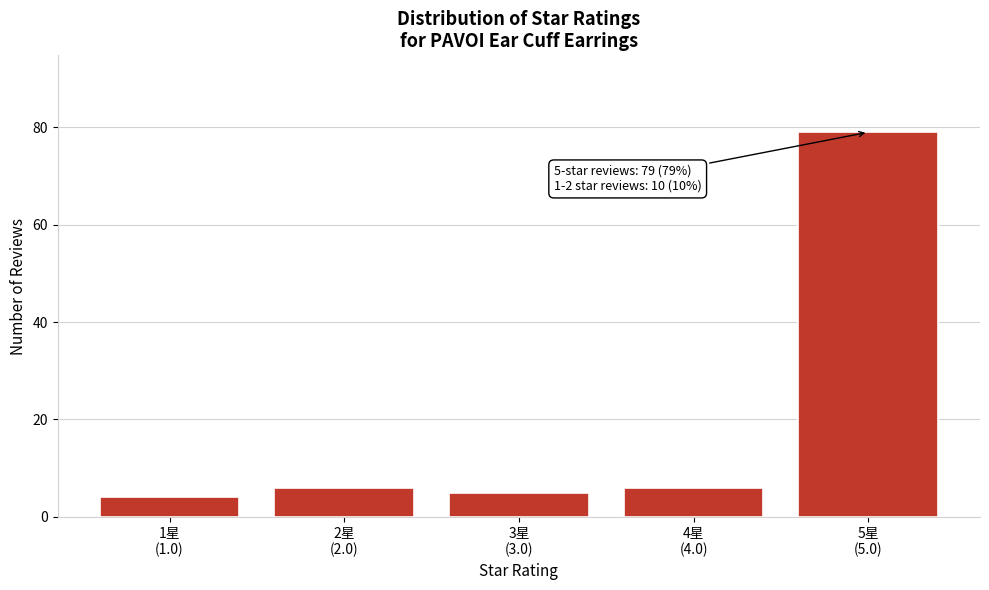

Reading right to left, what are all the values shown in this chart?

79	6	5	6	4